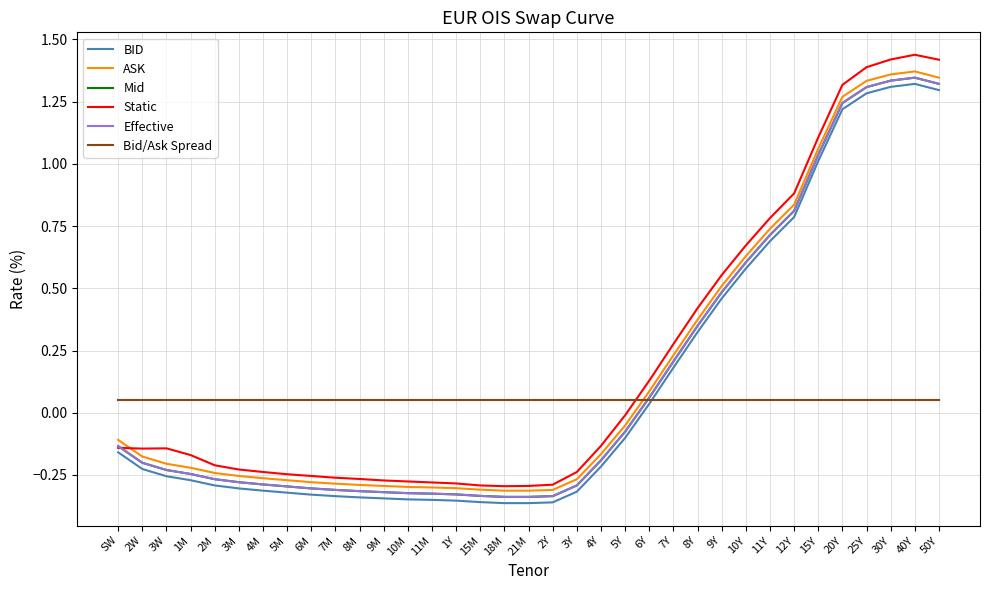

Where is the first local minimum for Static?

2W